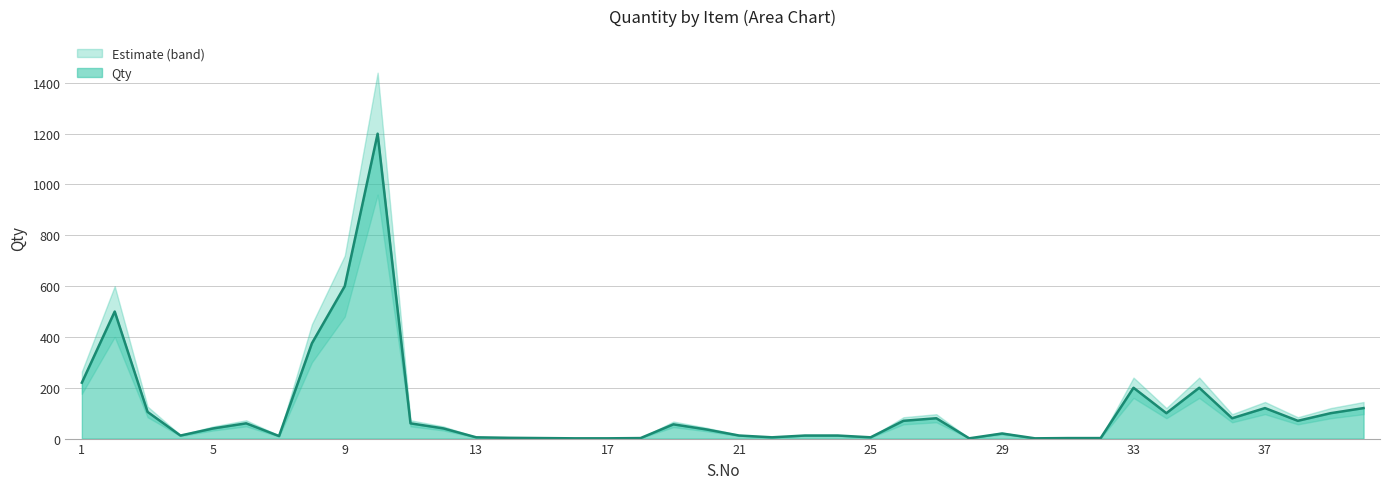

Is the value of Qty_lower at 24 greater than the value of Qty at 36?

No